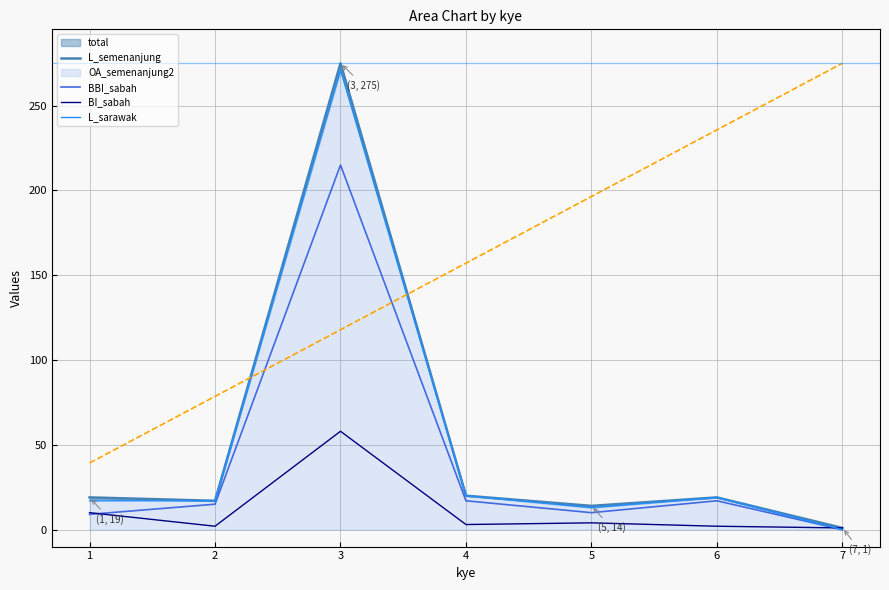

Is the value of L_sarawak at 3 greater than the value of BI_sabah at 6?

Yes